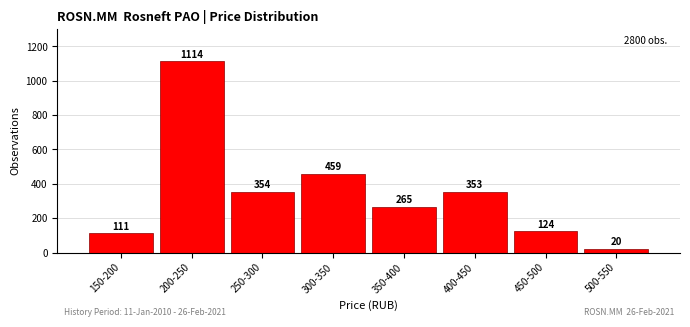

Reading left to right, extract all data points from this chart.

111	1114	354	459	265	353	124	20